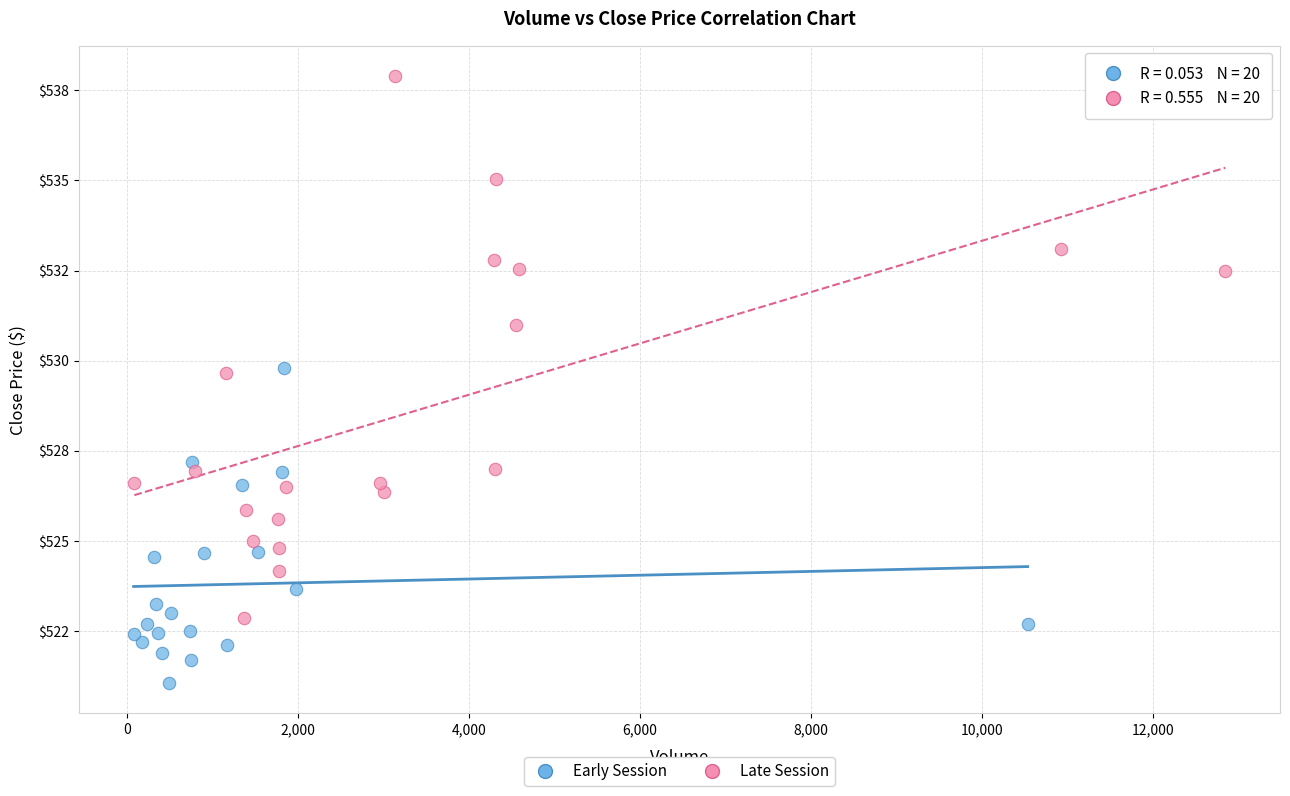

What are all the series names shown in the legend?

Early Session, Late Session